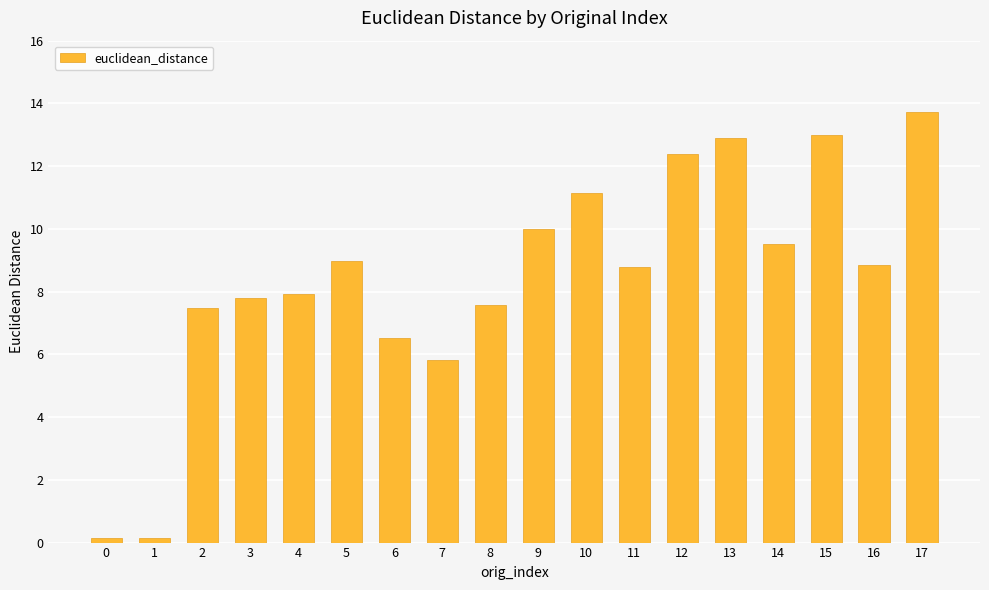

What is the smallest value displayed?

0.2